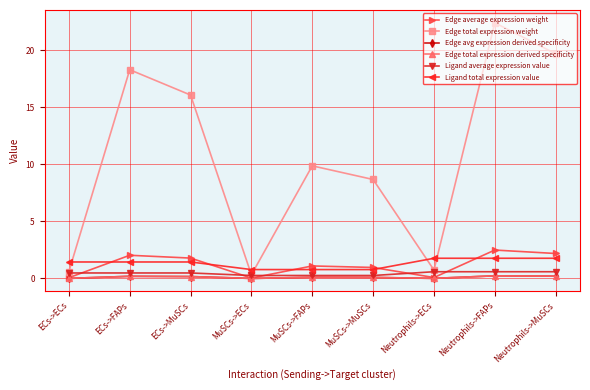

What is the sum of all Edge avg expression derived specificity values?

1.0